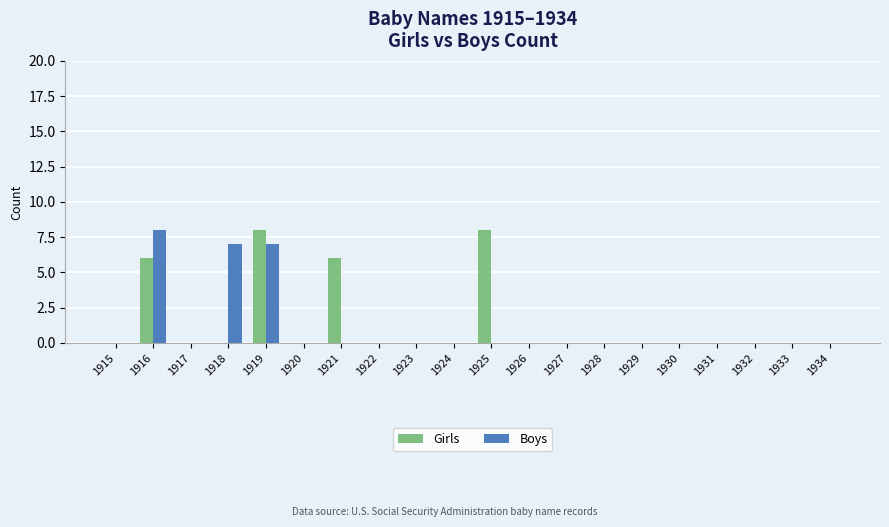

Between 1918 and 1928, which series saw the biggest shift?

Boys